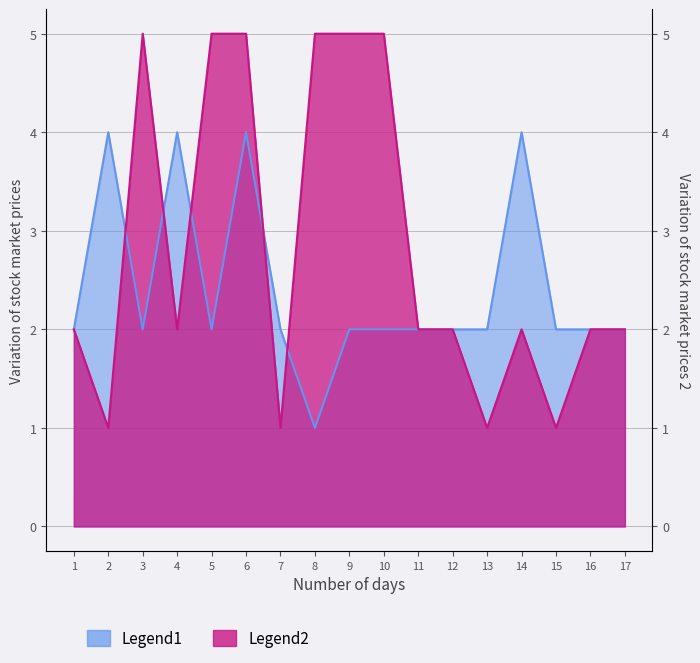

At which category does the chart reach its minimum across all series?

8